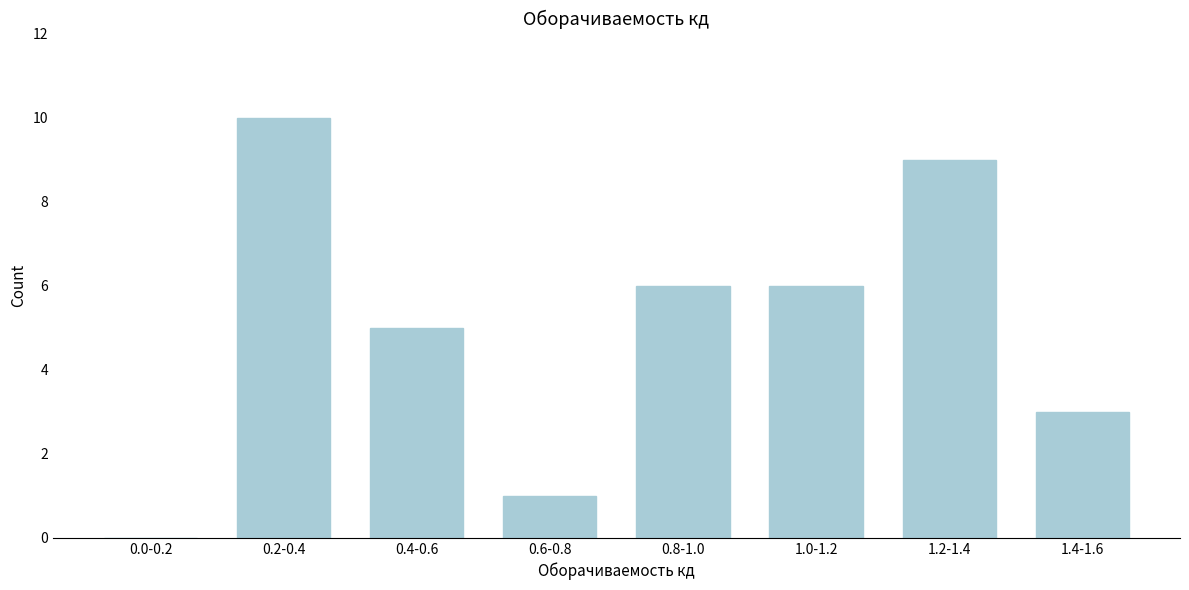

Reading left to right, list all the values displayed in this chart.

0.0-0.2=0	0.2-0.4=10	0.4-0.6=5	0.6-0.8=1	0.8-1.0=6	1.0-1.2=6	1.2-1.4=9	1.4-1.6=3